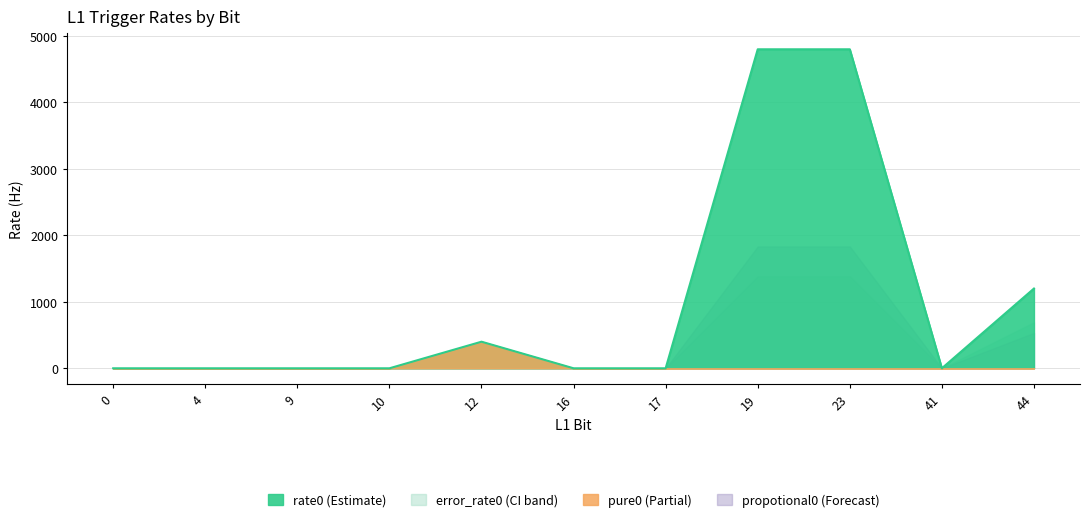

At which label is rate0 closest to 2398?

44